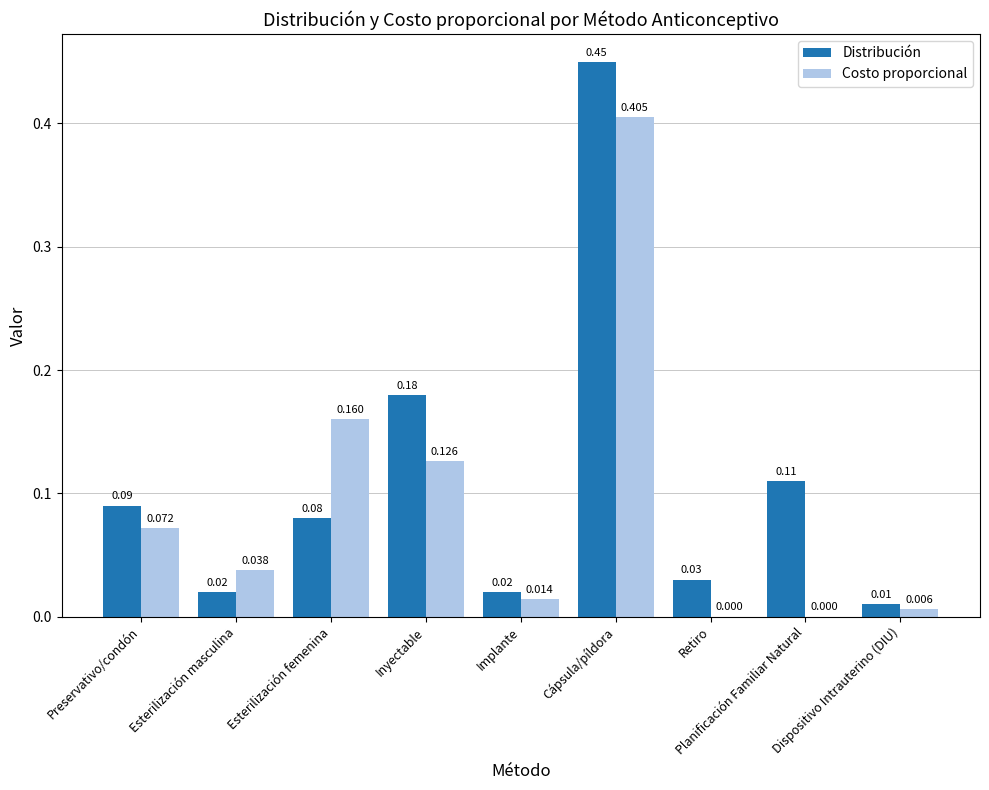

Are the bars grouped side by side (vs. stacked)?

Yes